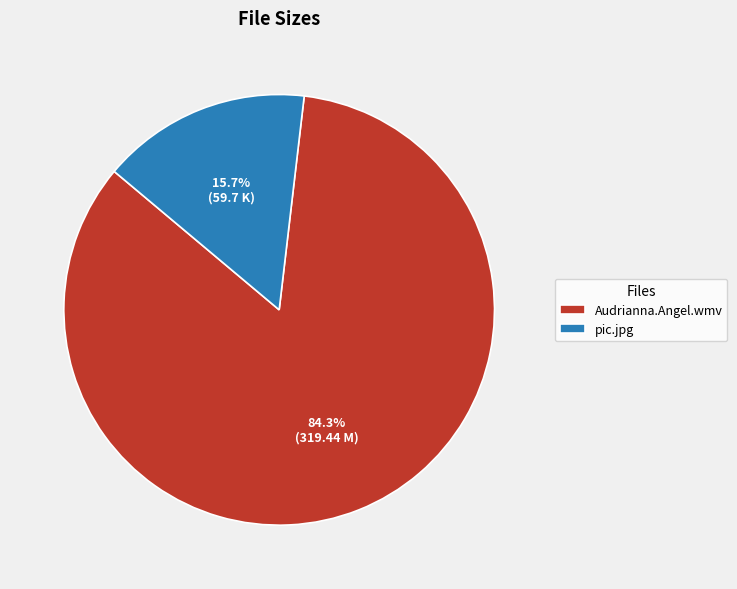

Does any single category account for the majority?

Yes